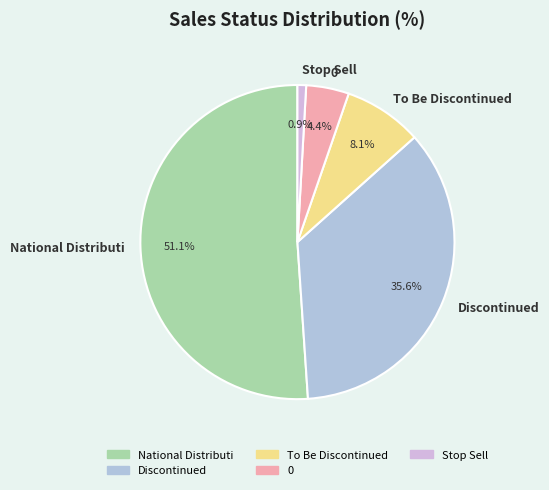

Which slice is the largest?

National Distributi